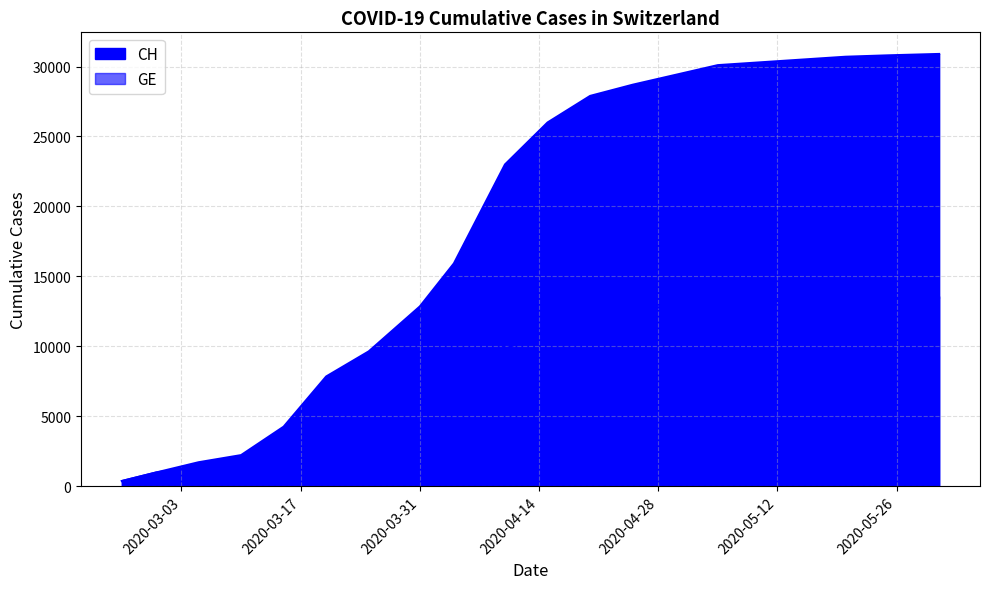

List the series in order of their peak value, lowest first.

GE, CH